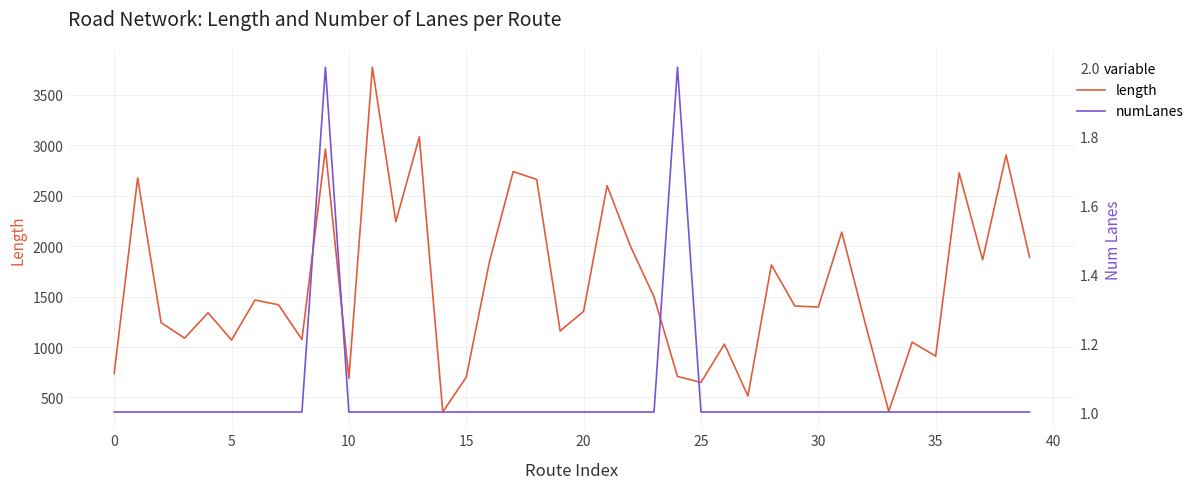

What is the maximum value for length?

3774.1